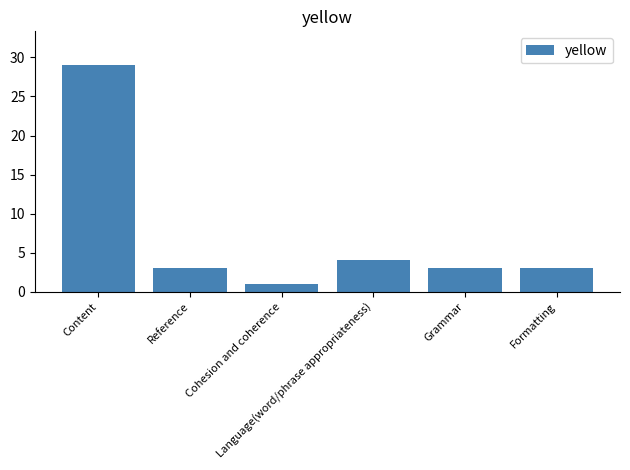

The chart shows a value of 3 at Formatting. True or false?

True